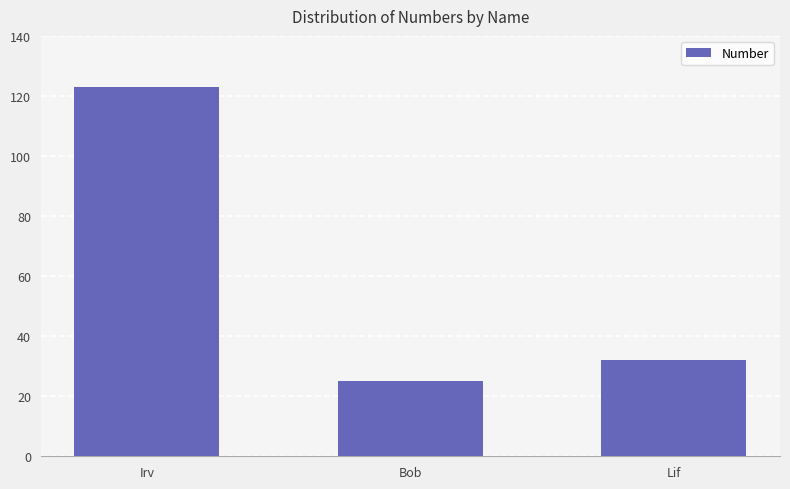

Is it true that the value at Irv is 169?

False